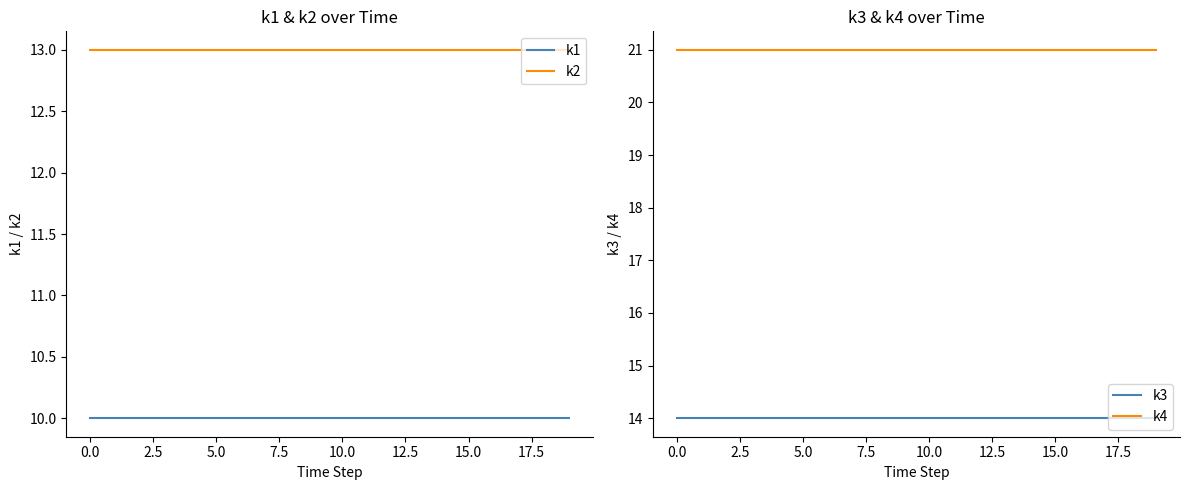

True or false: k3 has more than 1 points higher than both neighbors.

False